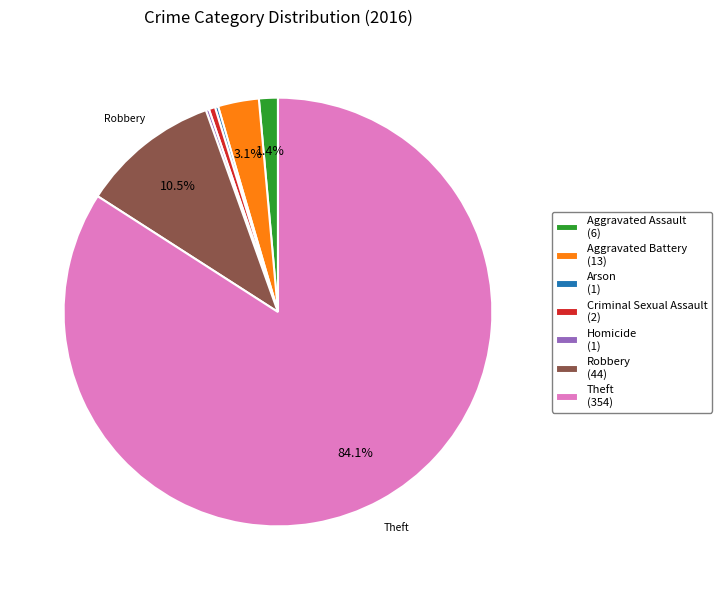

Between Theft (354) and Criminal Sexual Assault (2), which is larger?

Theft (354)